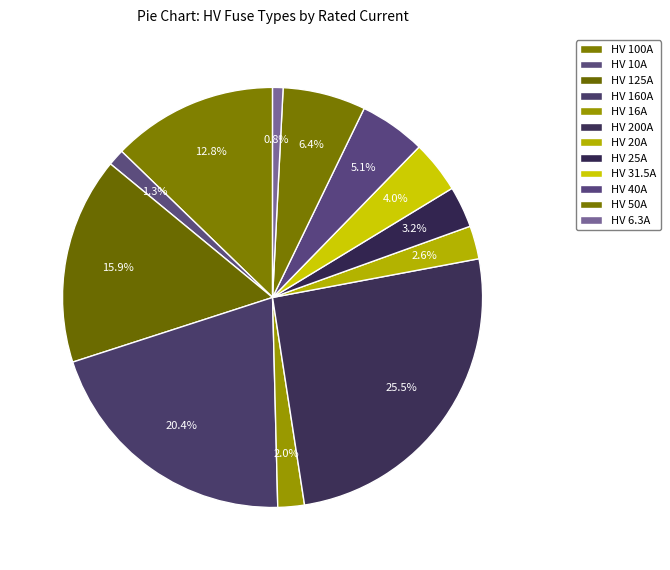

Which category has the biggest portion of the pie?

HV 200A